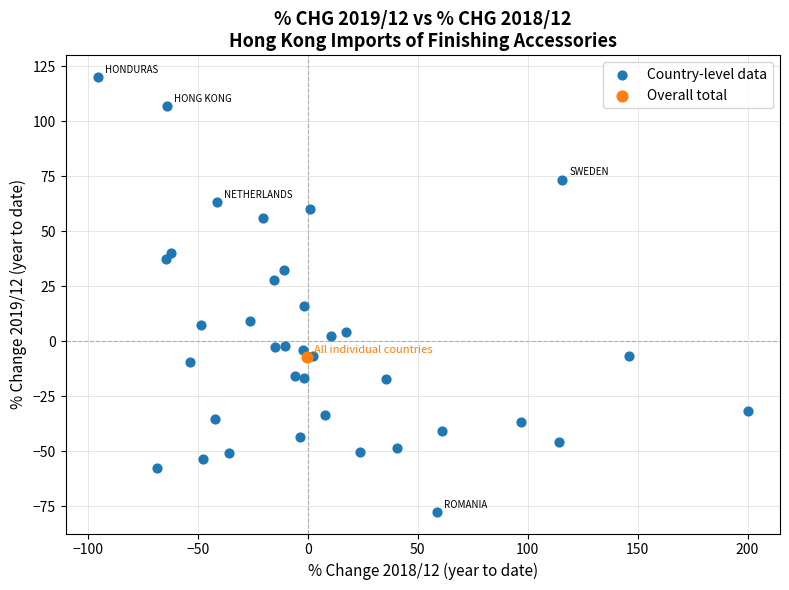

What are all the series names shown in the legend?

Country-level data, Overall total